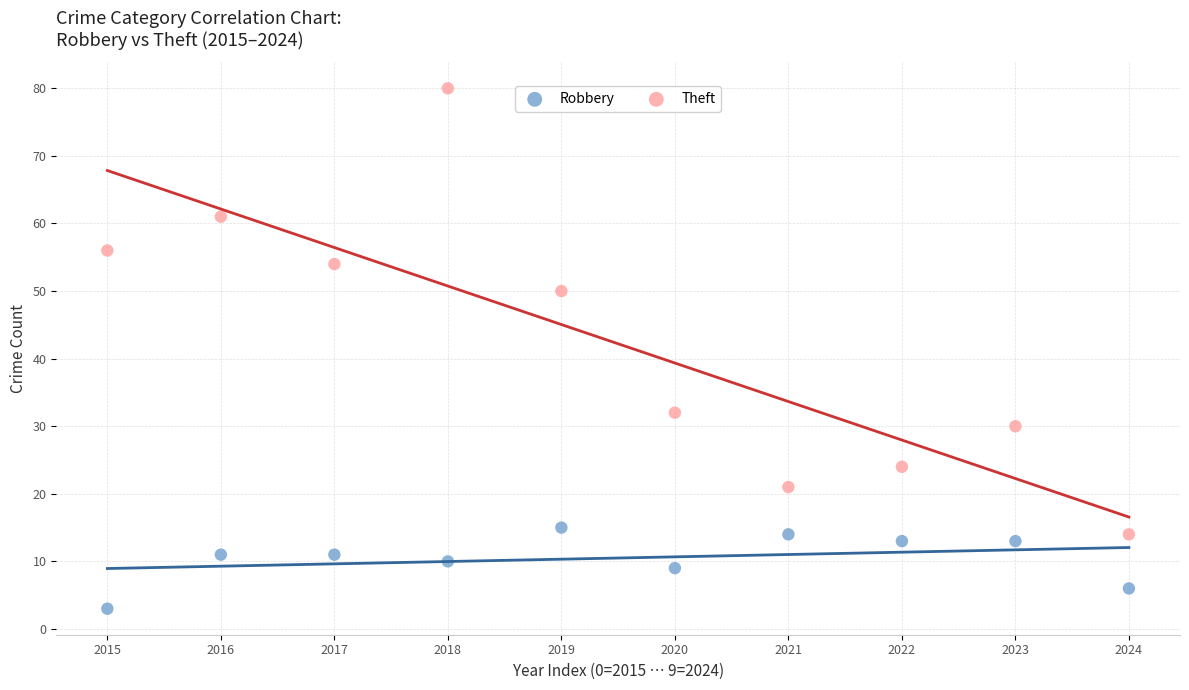

Which series reaches the minimum Y coordinate?

Robbery